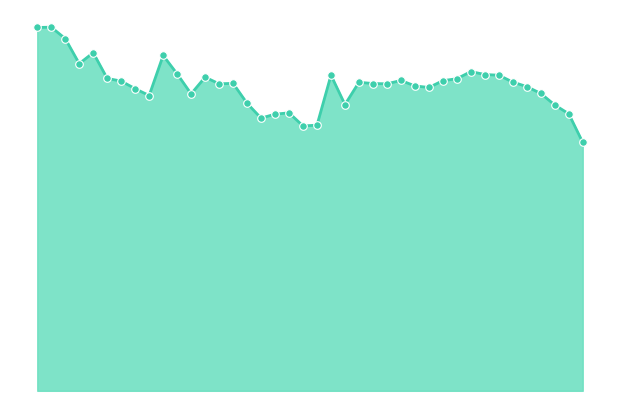

Is this an area chart (filled region under the line)?

Yes